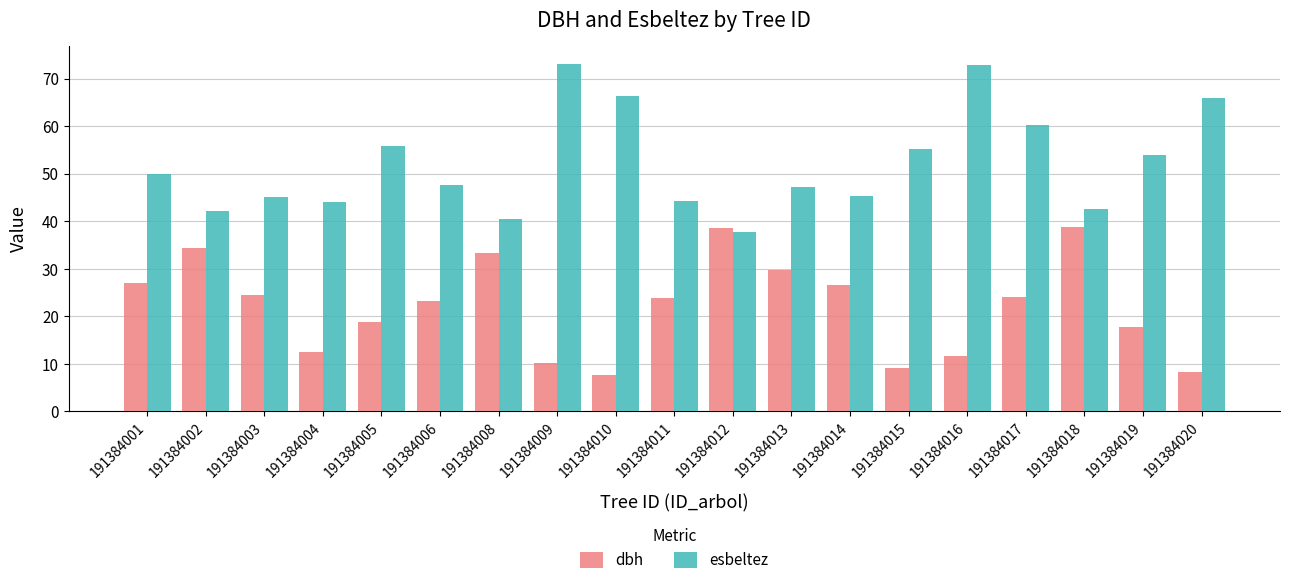

What is the difference between the maximum and minimum values in the esbeltez series?

35.5